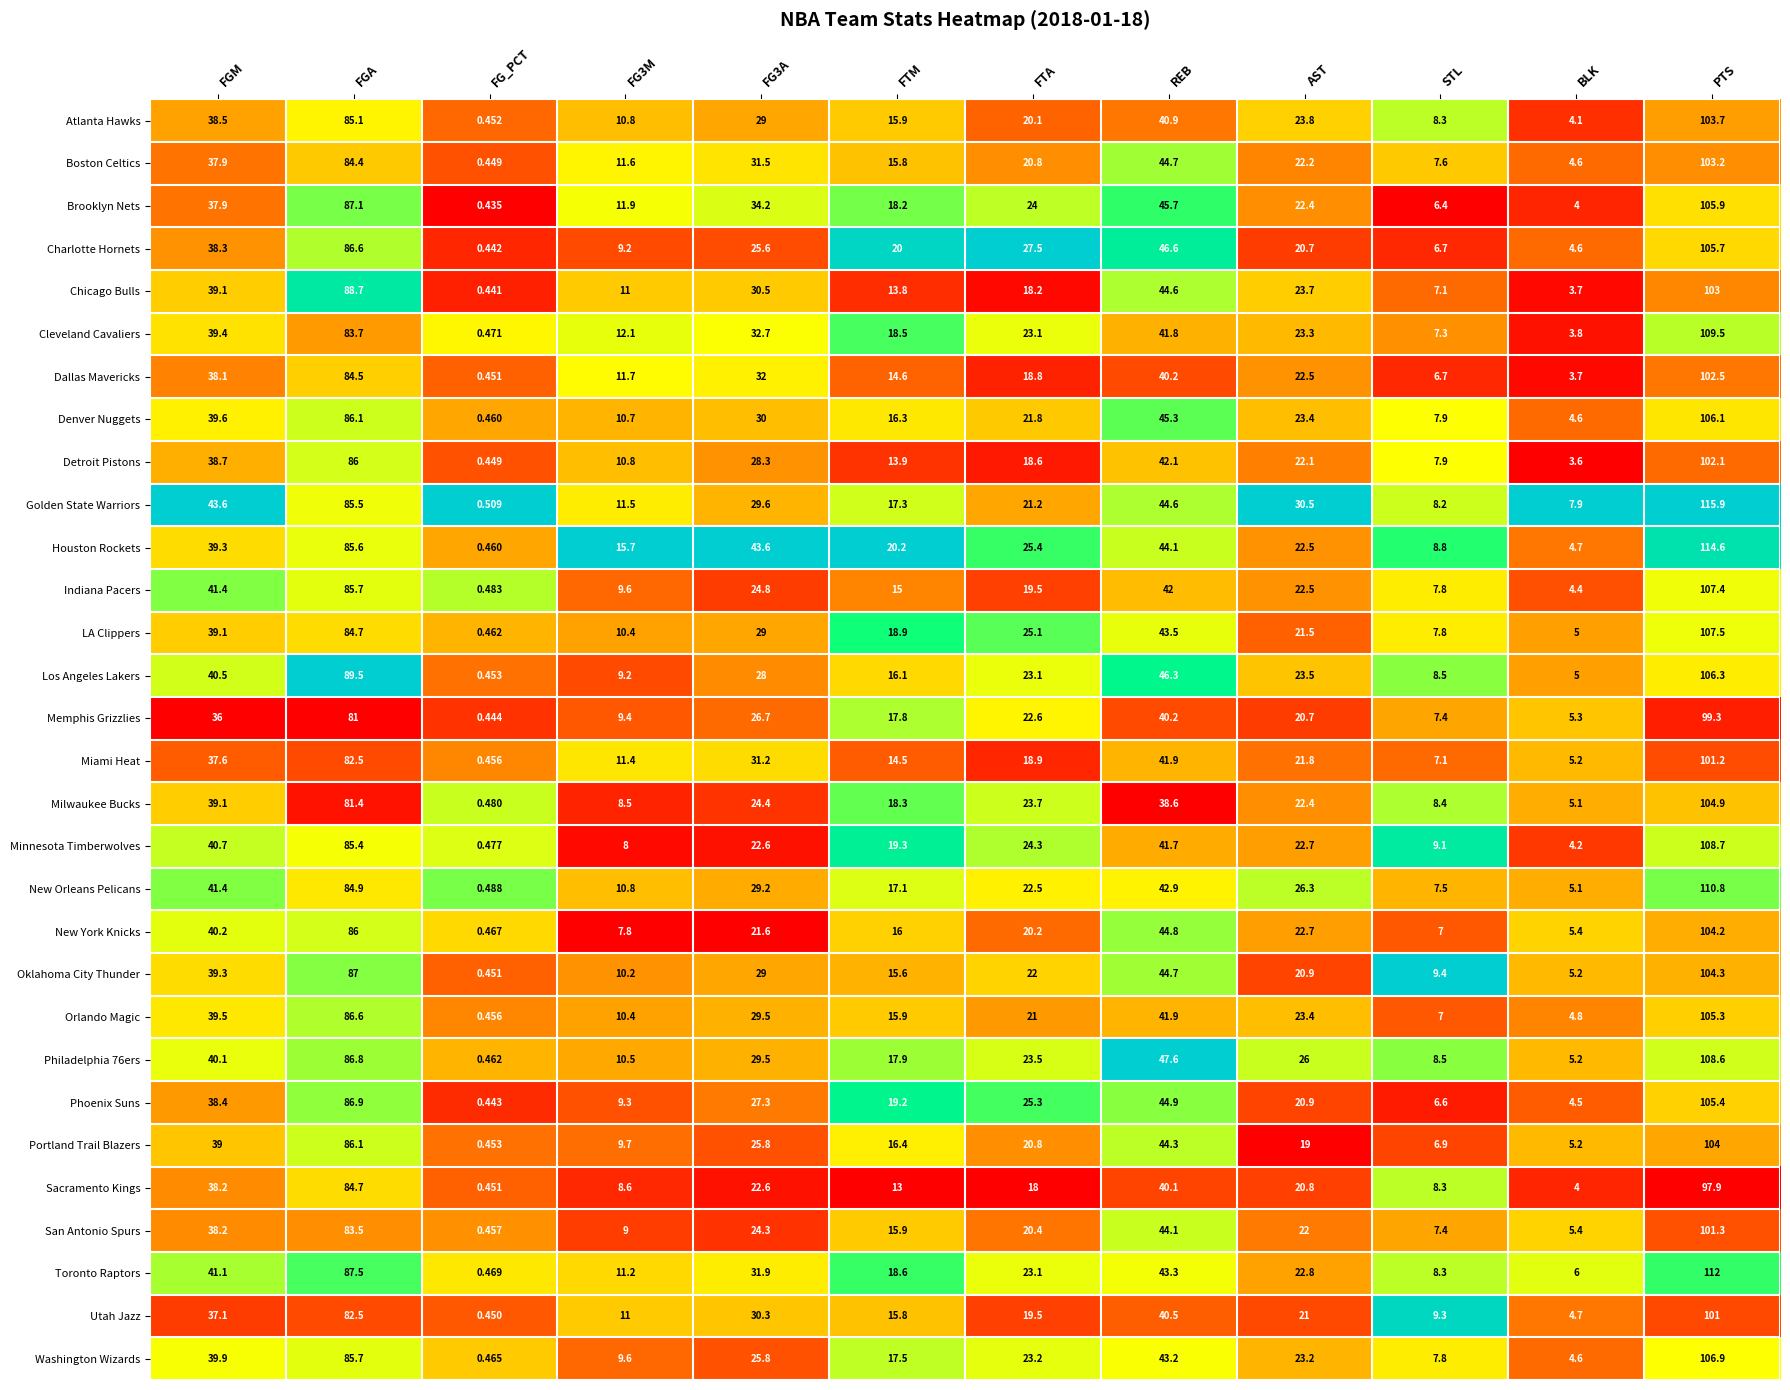

Which series has the largest total across all categories?

Houston Rockets